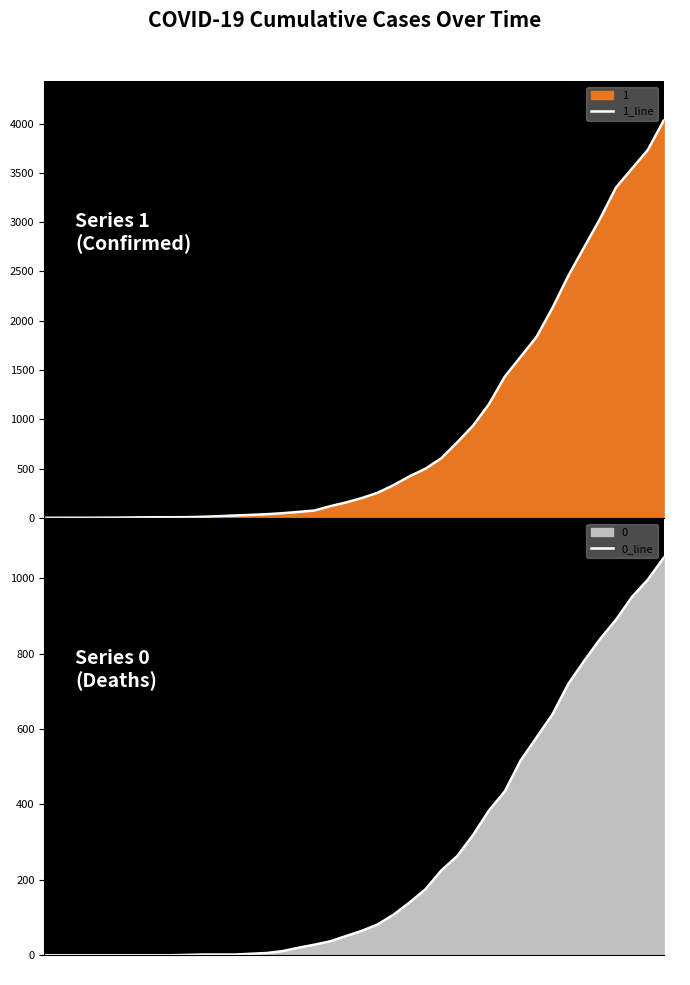

True or false: 0_line and 1_line intersect in this chart.

False